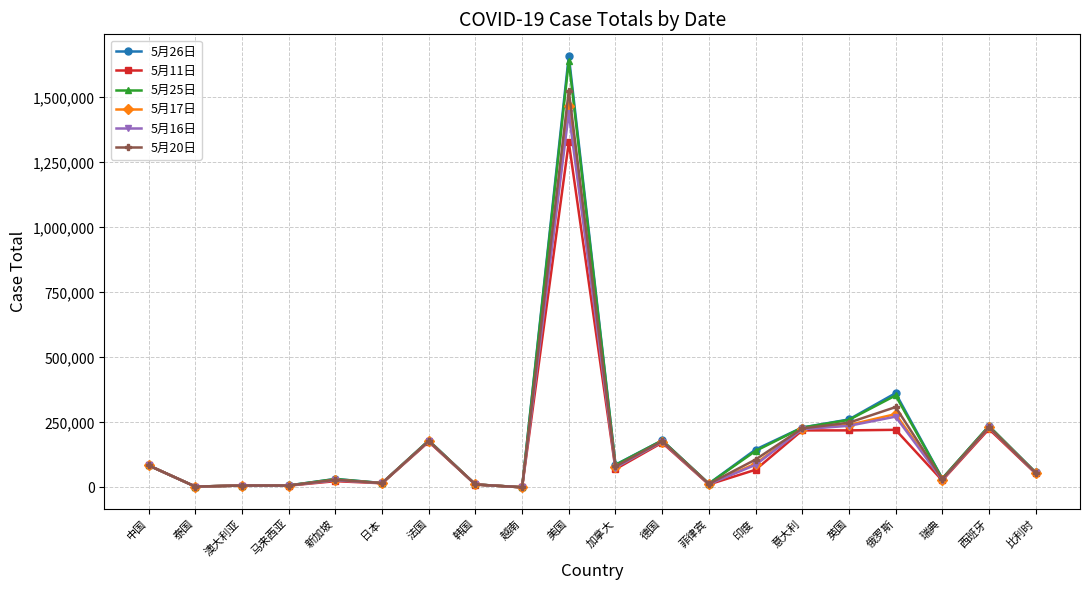

Between 马来西亚 and 新加坡, which series saw the biggest shift?

5月26日